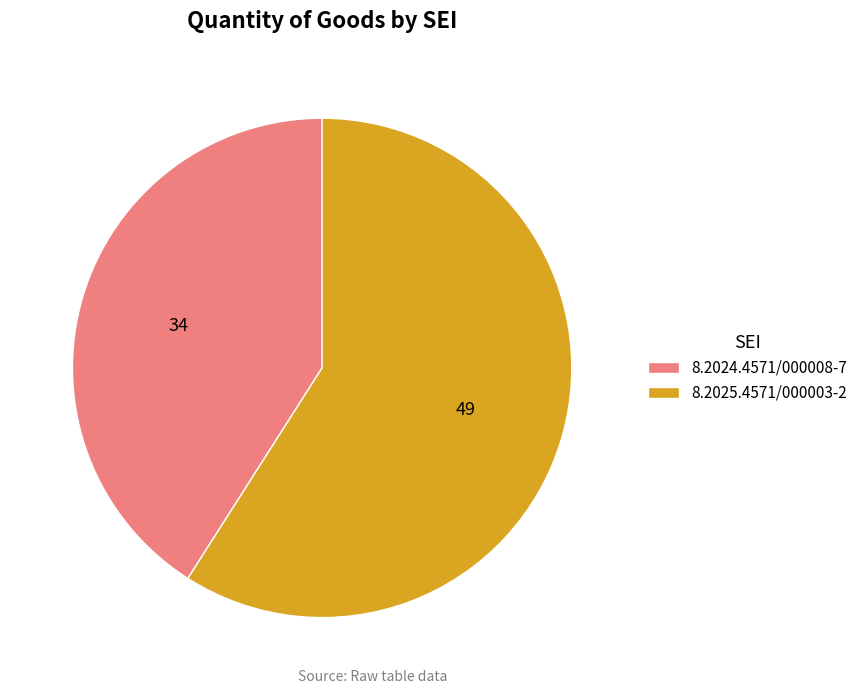

Is it true that 8.2024.4571/000008-7 is 41% of the pie?

True